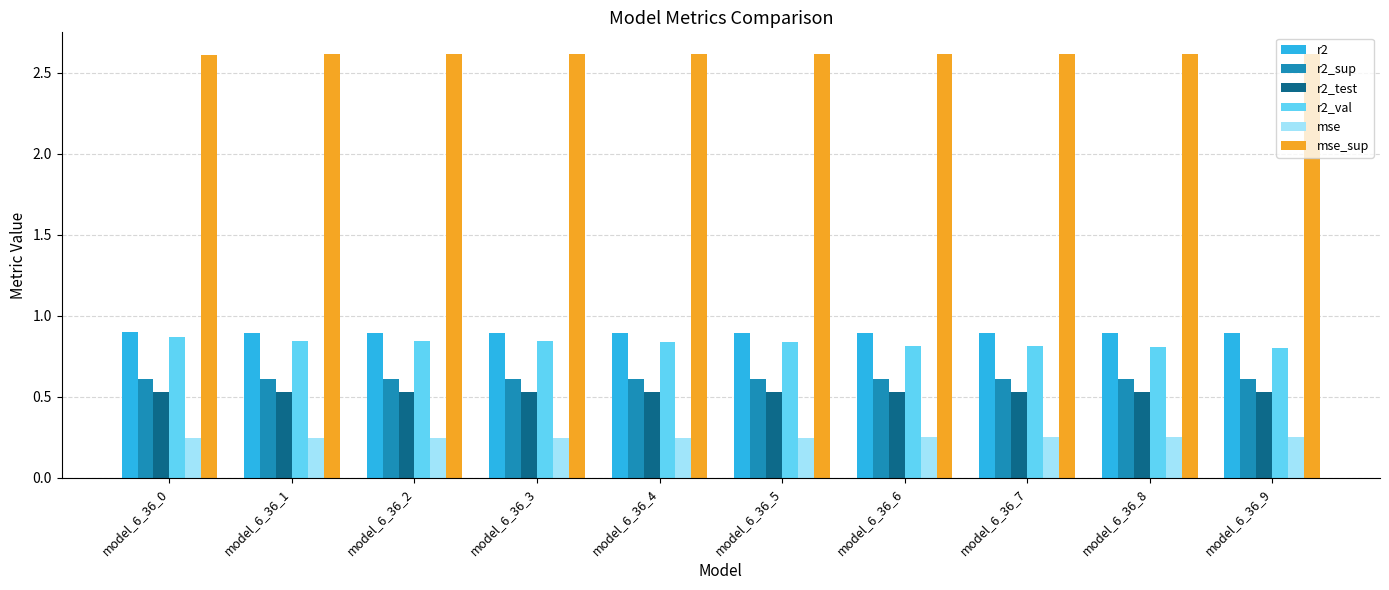

What is the spread (max minus min) of values at model_6_36_5?

2.4